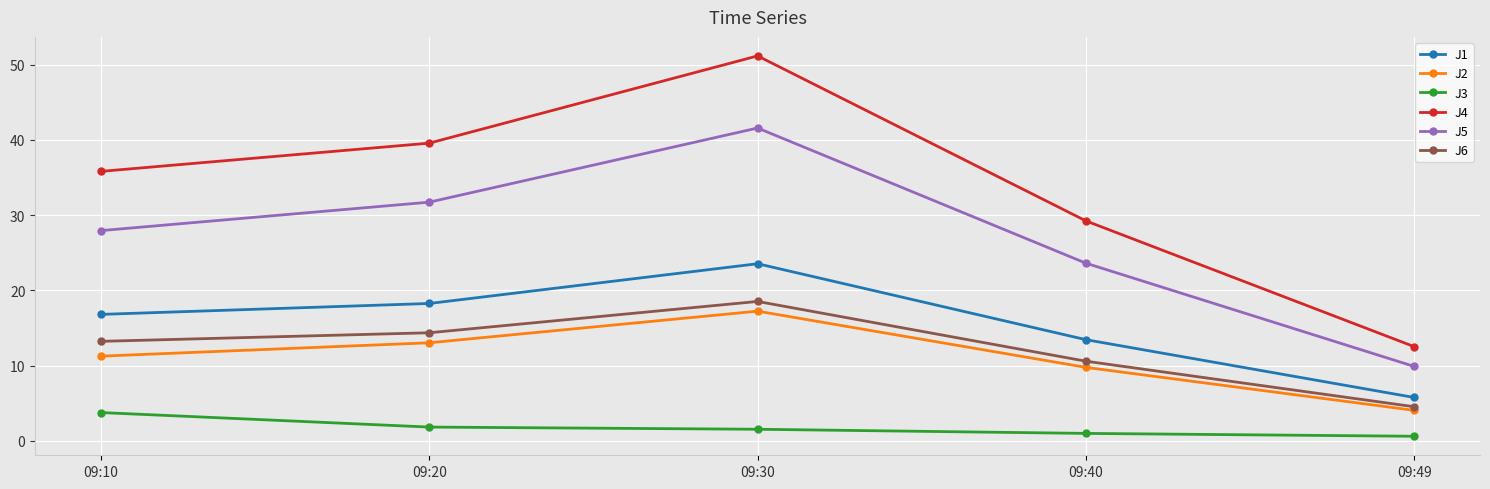

The J1 series shows 5.8 at 09:49. True or false?

True